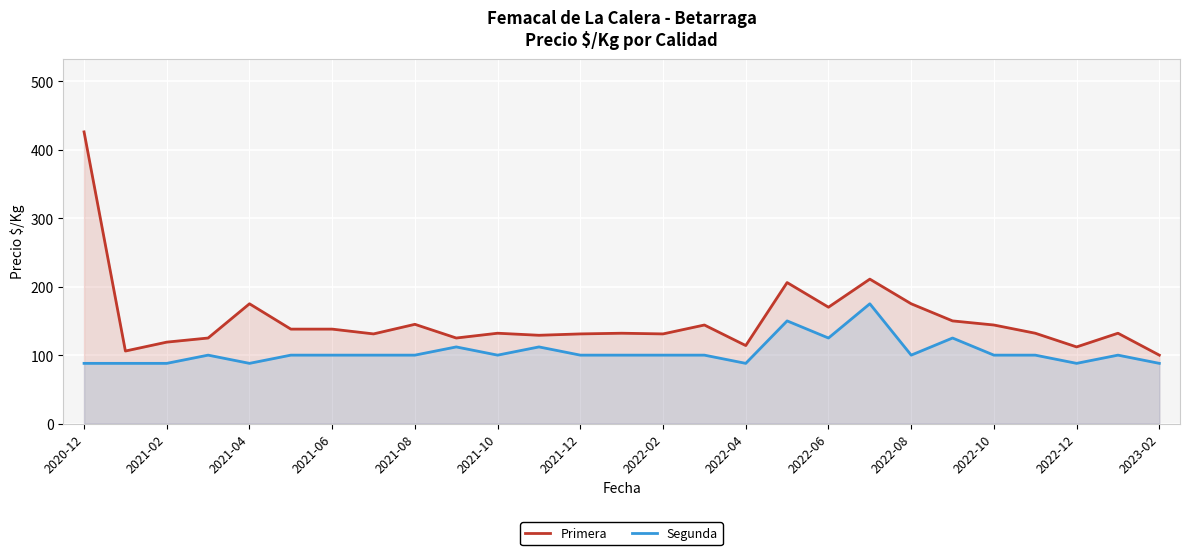

Rank the series at 2022-04 from highest to lowest value.

Primera, Segunda